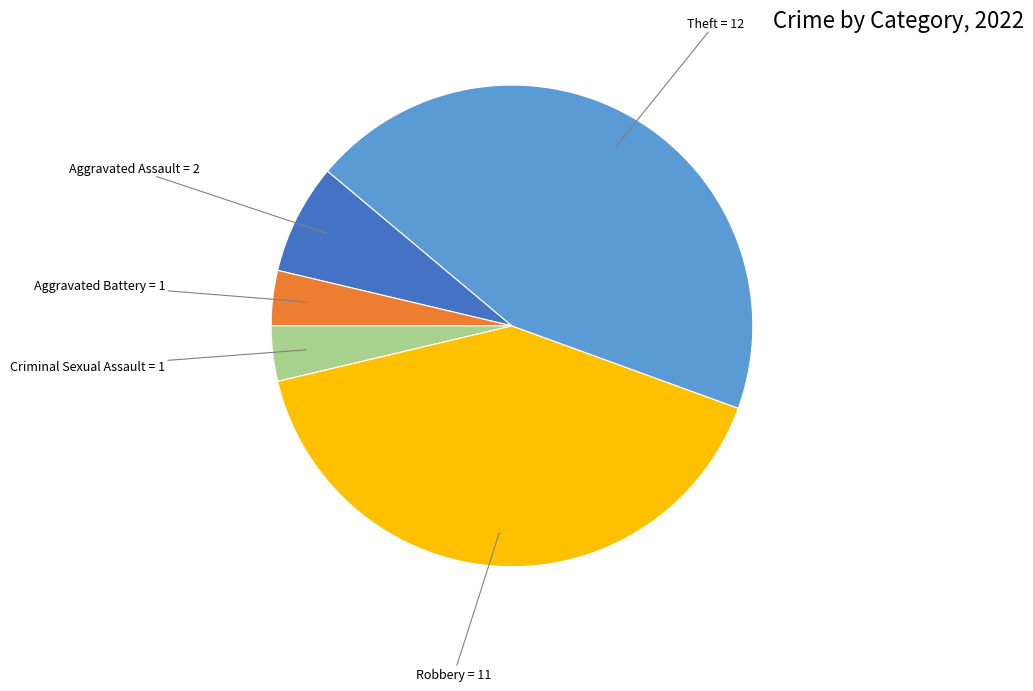

Is there a majority slice in this chart?

No